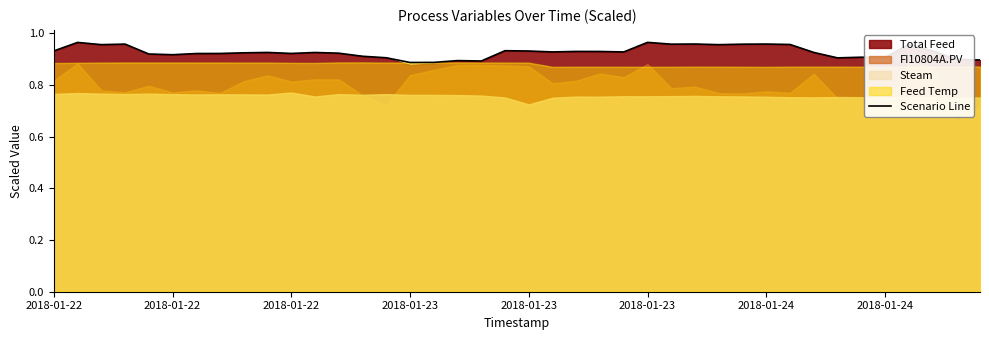

Is it true that the value at 2018-01-24 is 1.4?

False